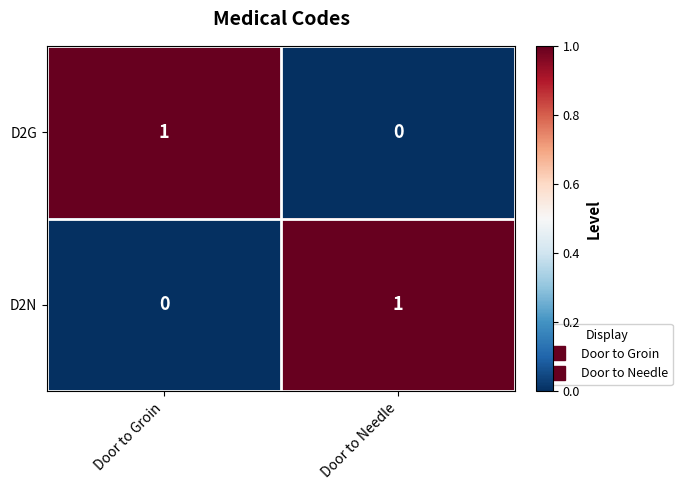

Where is D2N nearest to the value 0?

Door to Groin